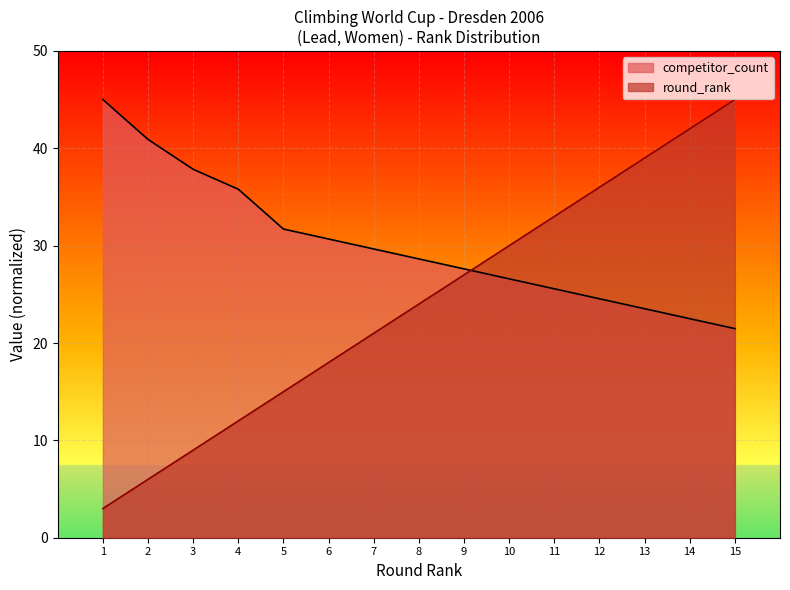

At which label does competitor_count first exceed 28?

1